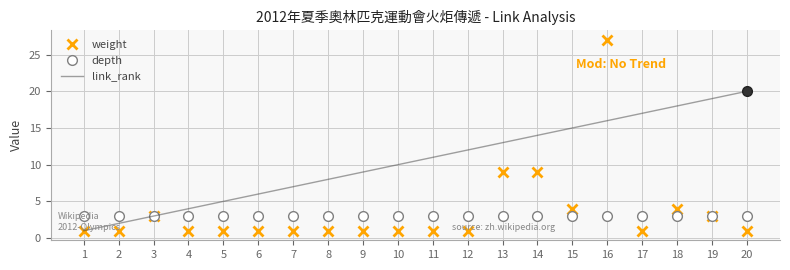

Which series has the largest total across all categories?

link_rank